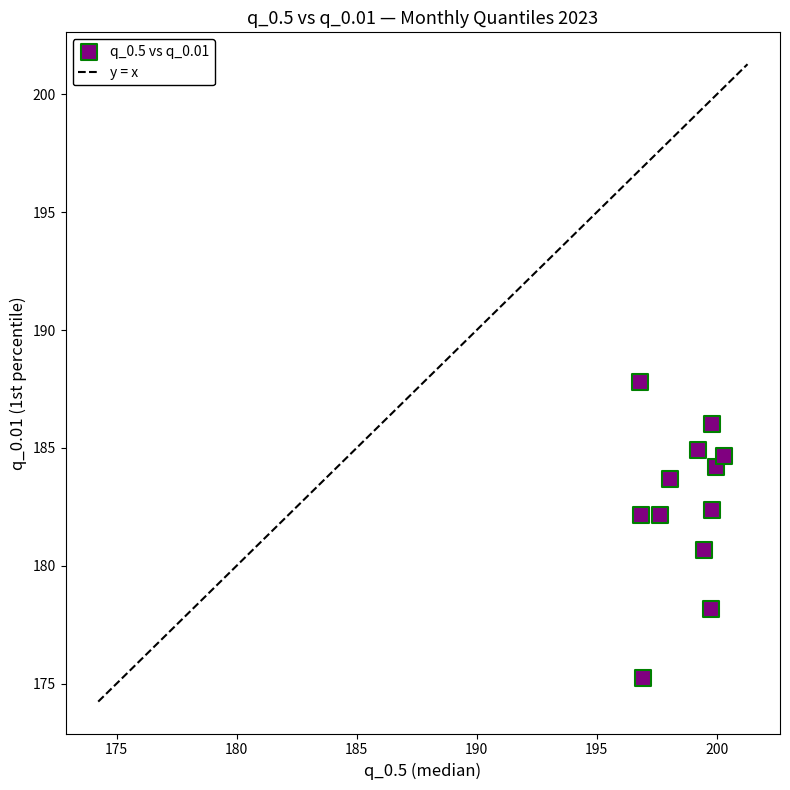

What Y value in the scatter plot is closest to 181?

180.7